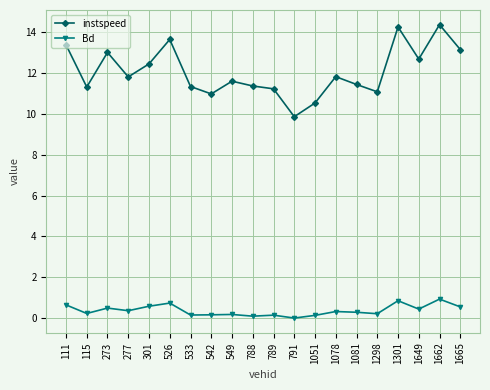

The value of instspeed at 1301 is 14.2. True or false?

True